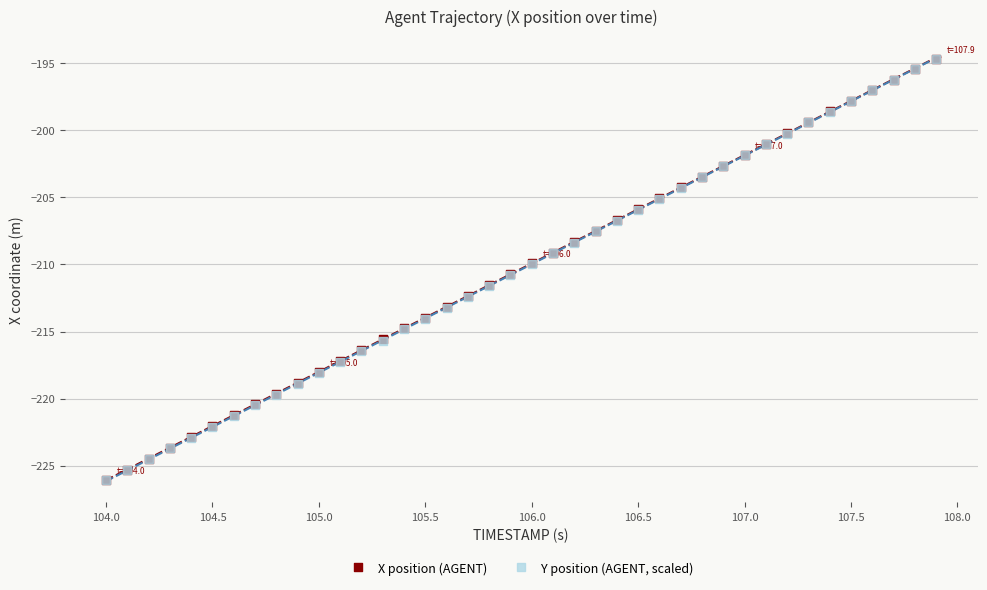

What are all the series names shown in the legend?

X position (AGENT), Y position (AGENT, scaled)